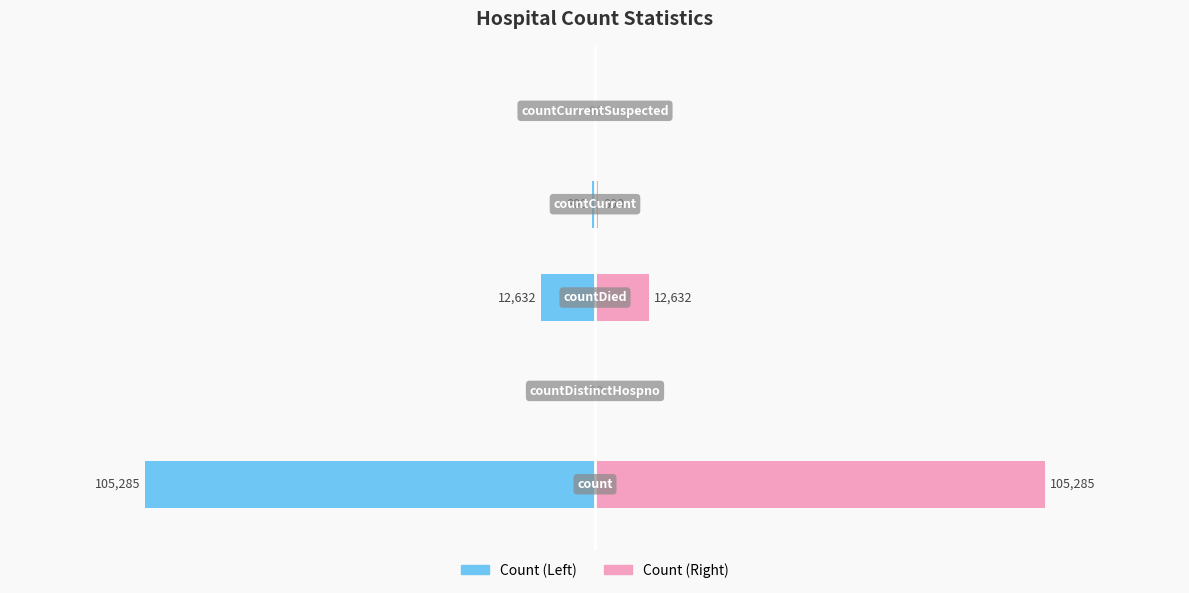

Rank the series by their average value, from lowest to highest.

Count (Left), Count (Right)